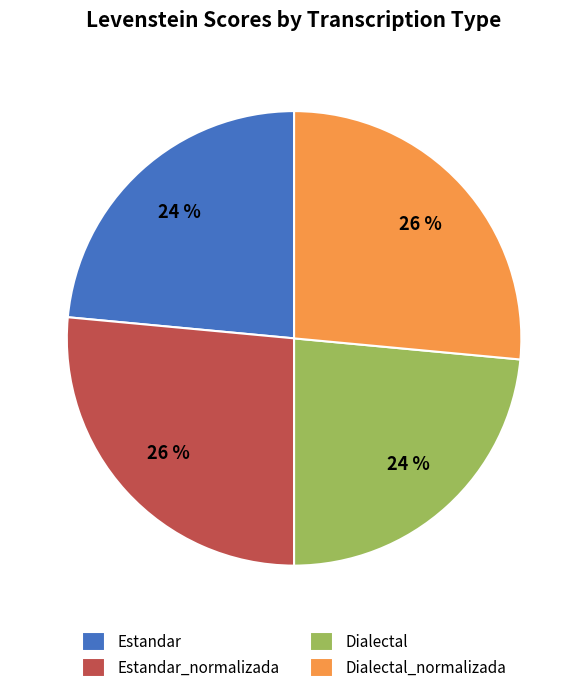

Is Dialectal_normalizada the majority of the pie?

No